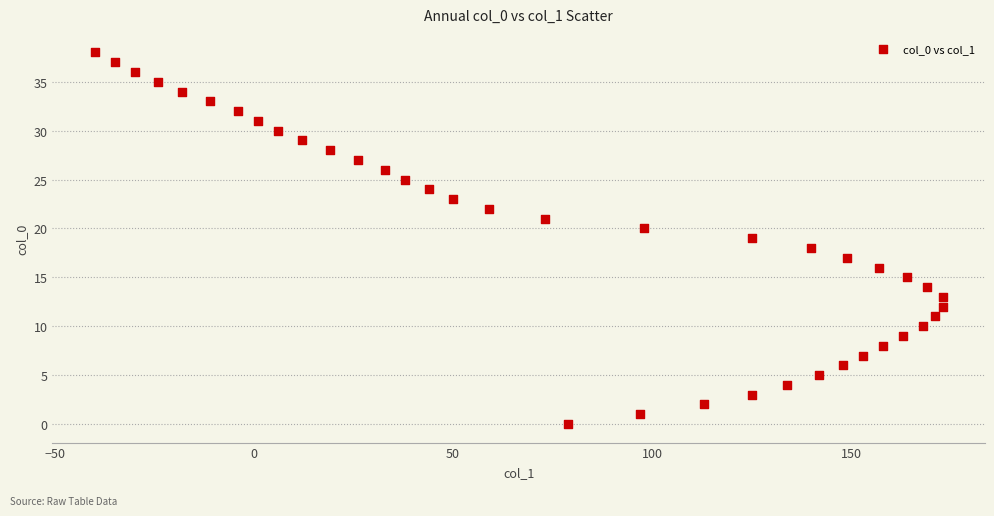

What is the range of Y values (max minus min)?

38